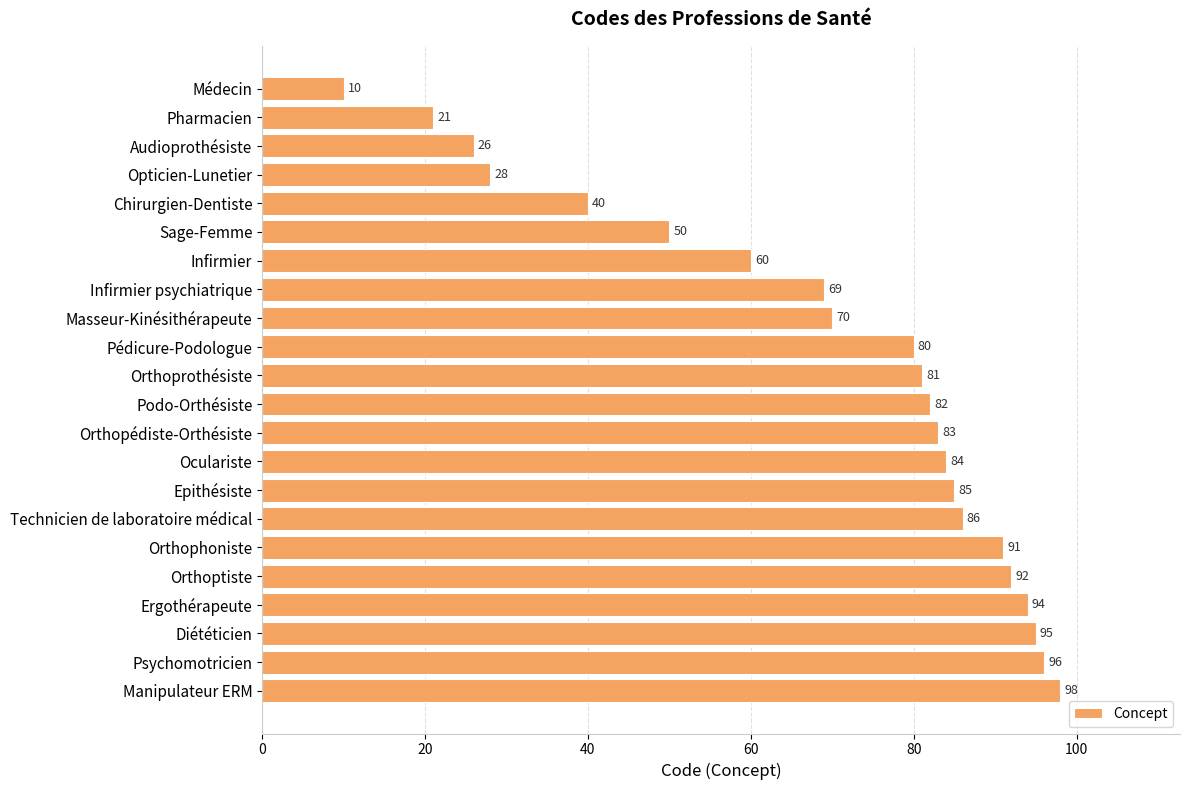

What is the difference between the maximum and minimum values?

88